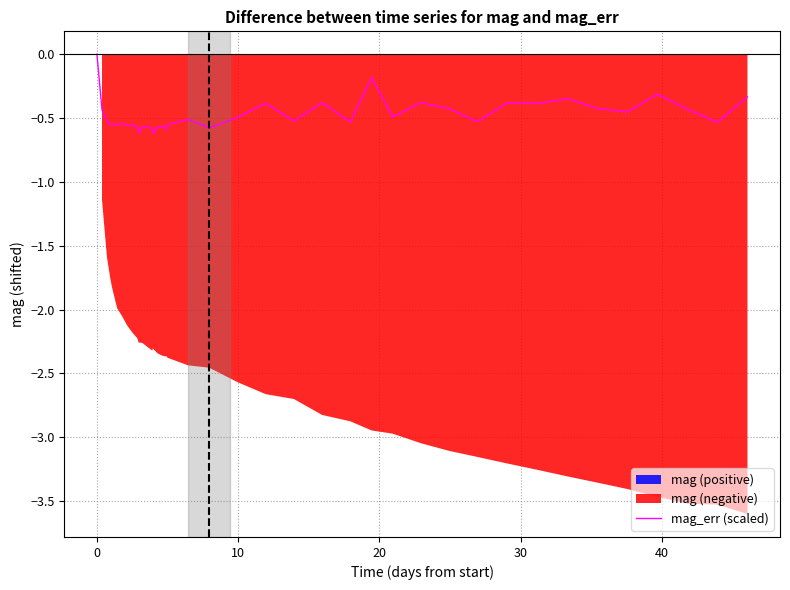

What is the difference between the maximum and minimum values?

0.6